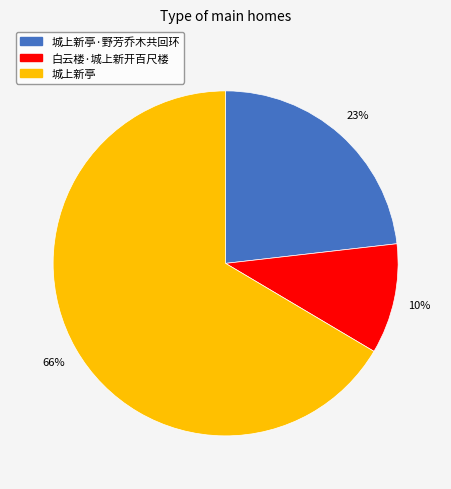

True or false: 白云楼·城上新开百尺楼 accounts for 10% of the total.

True